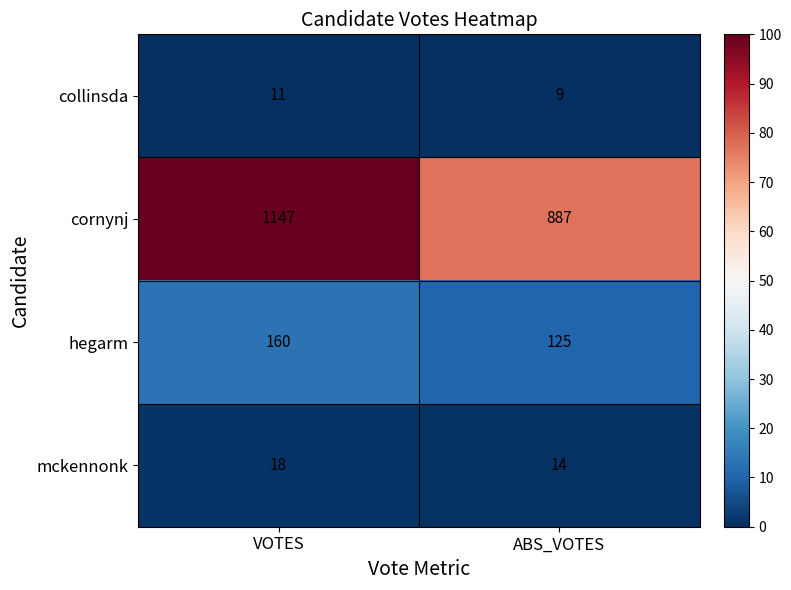

At which label does mckennonk reach its peak?

VOTES